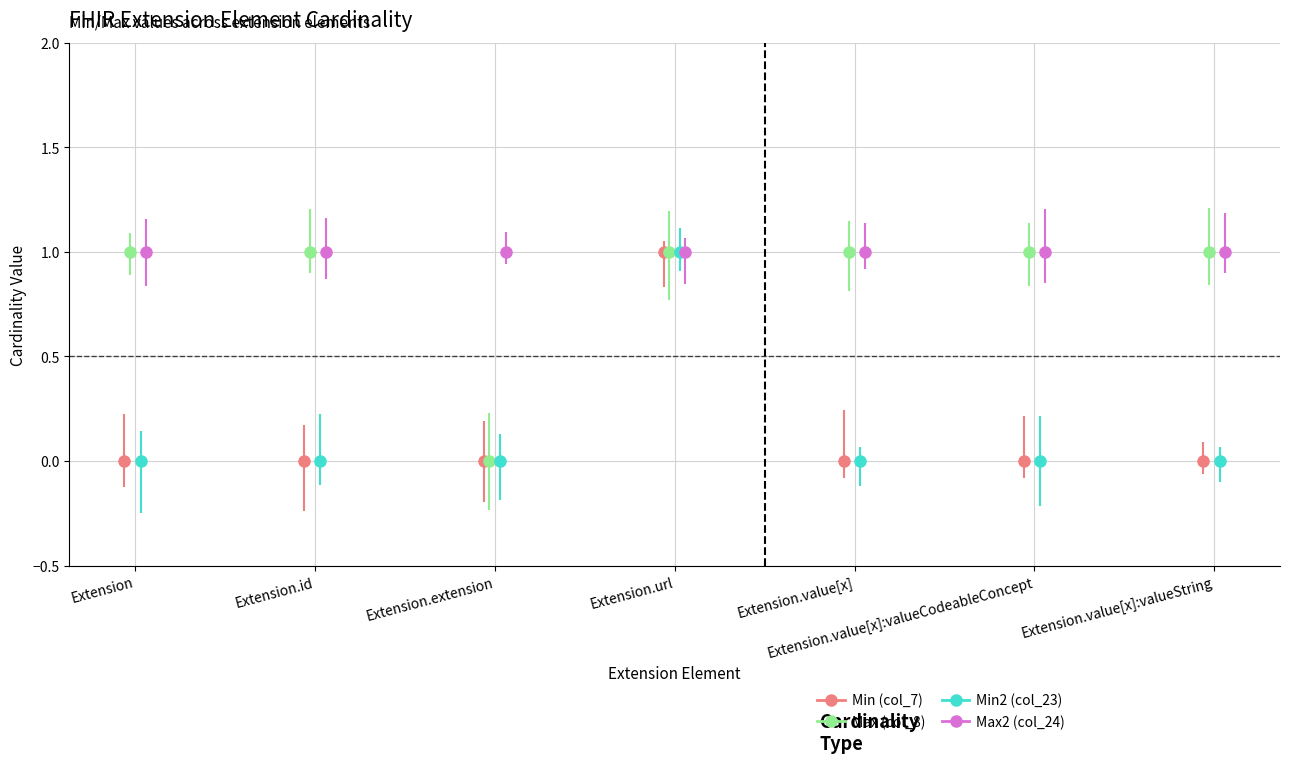

Where is Min2 (col_23) nearest to the value 0?

Extension